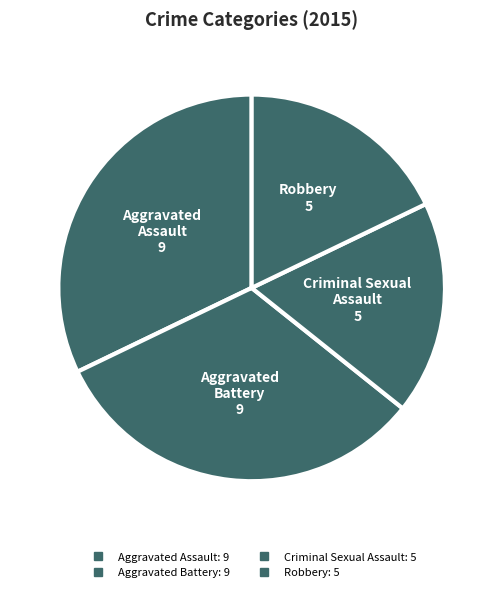

Combined, do Aggravated Battery and Aggravated Assault account for over 50%?

Yes